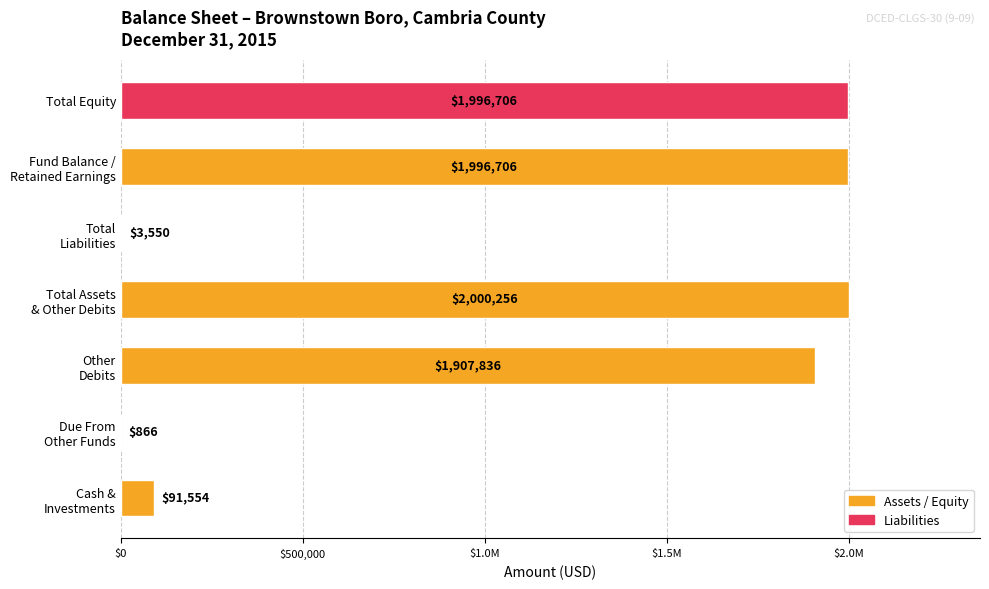

Are the bars horizontal?

Yes